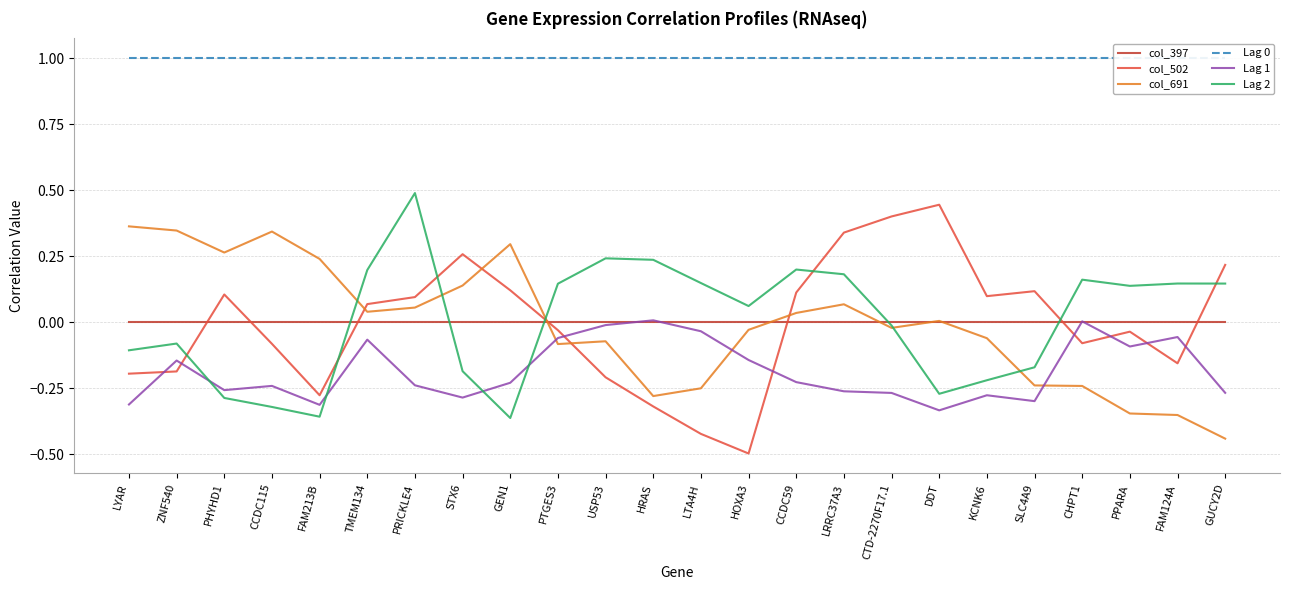

True or false: Lag 0 and Lag 2 cross at least once.

False